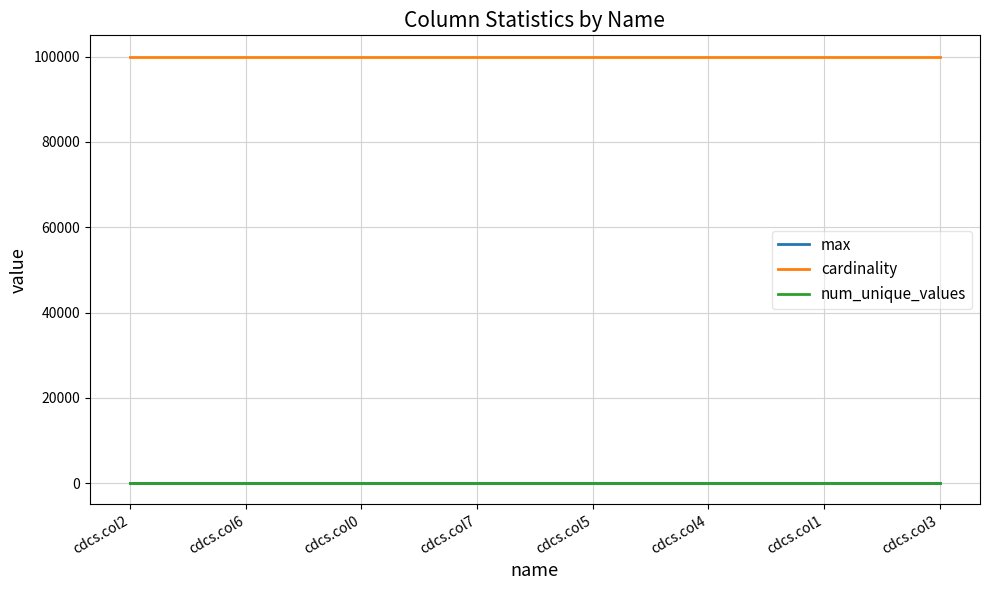

What position from the left is cdcs.col5?

5